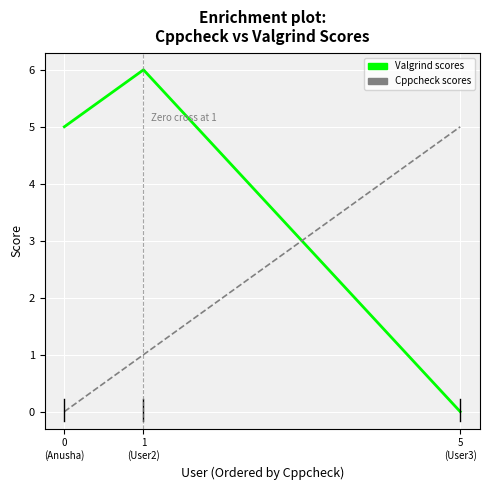

Count the number of data series in this chart.

2